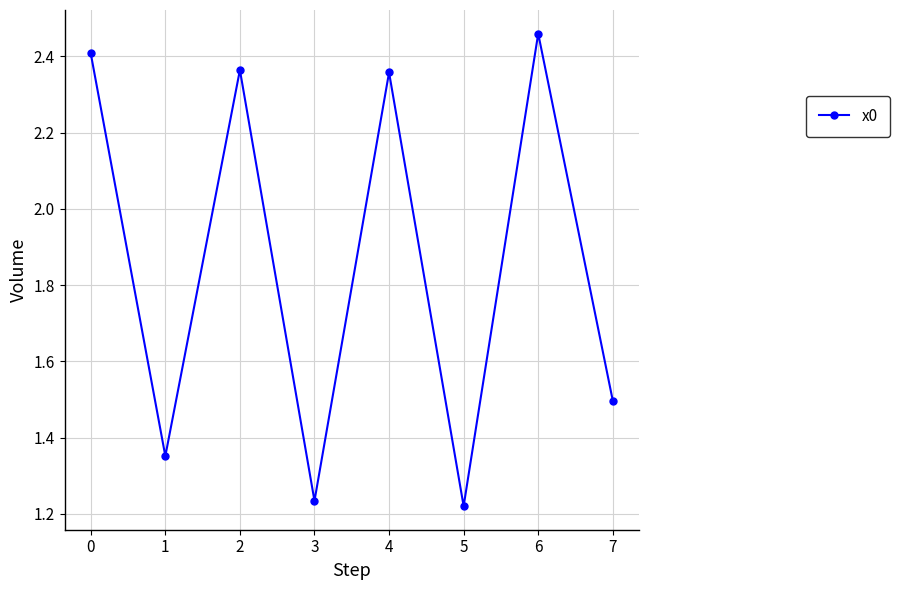

The chart shows a value of 1.4 at 4. True or false?

False